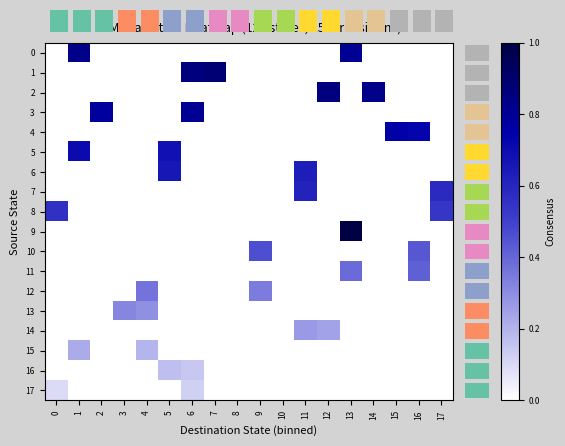

What is the total value across all series at 5?

1.5